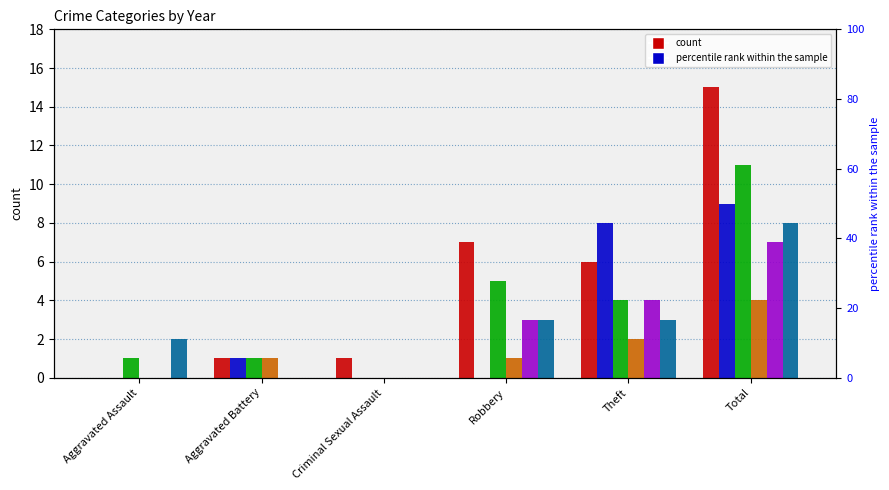

What is the difference between the maximum and minimum values in the 2017 series?

11